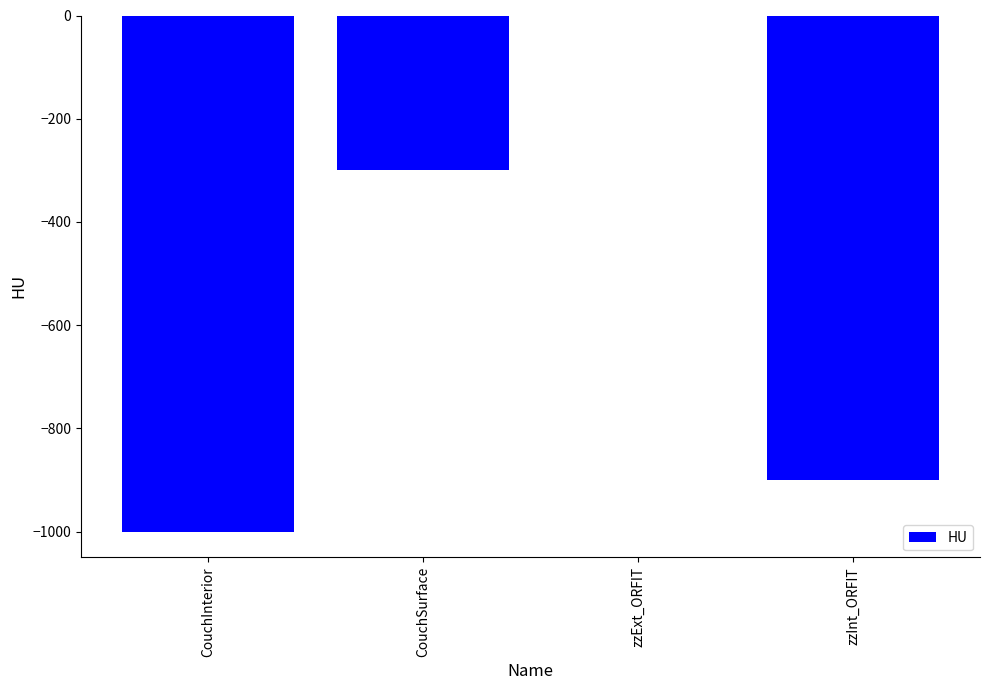

What is the sum of all values?

-2200